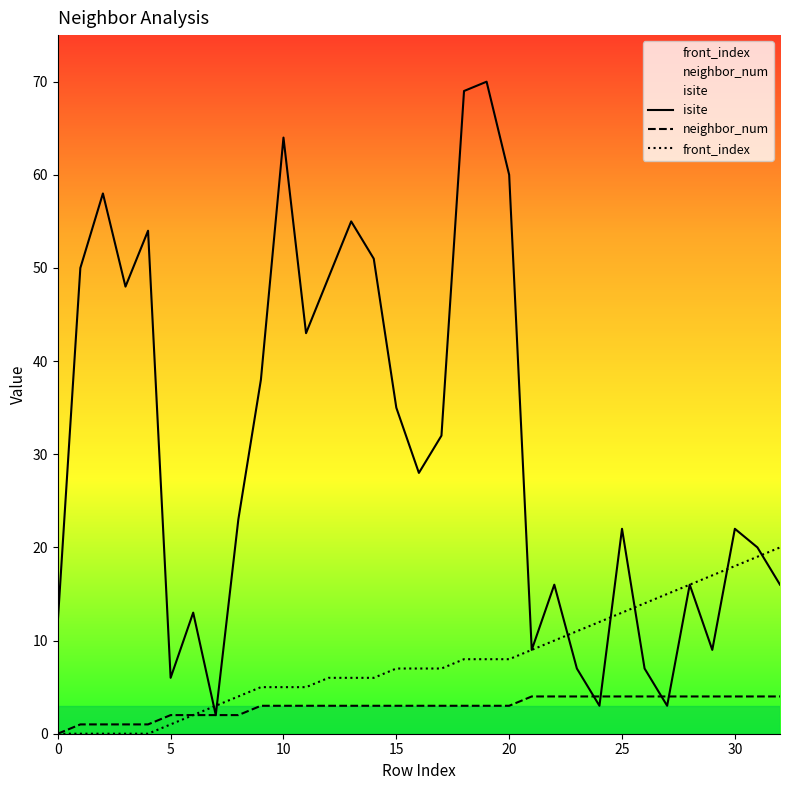

Which series has the widest spread of values?

isite